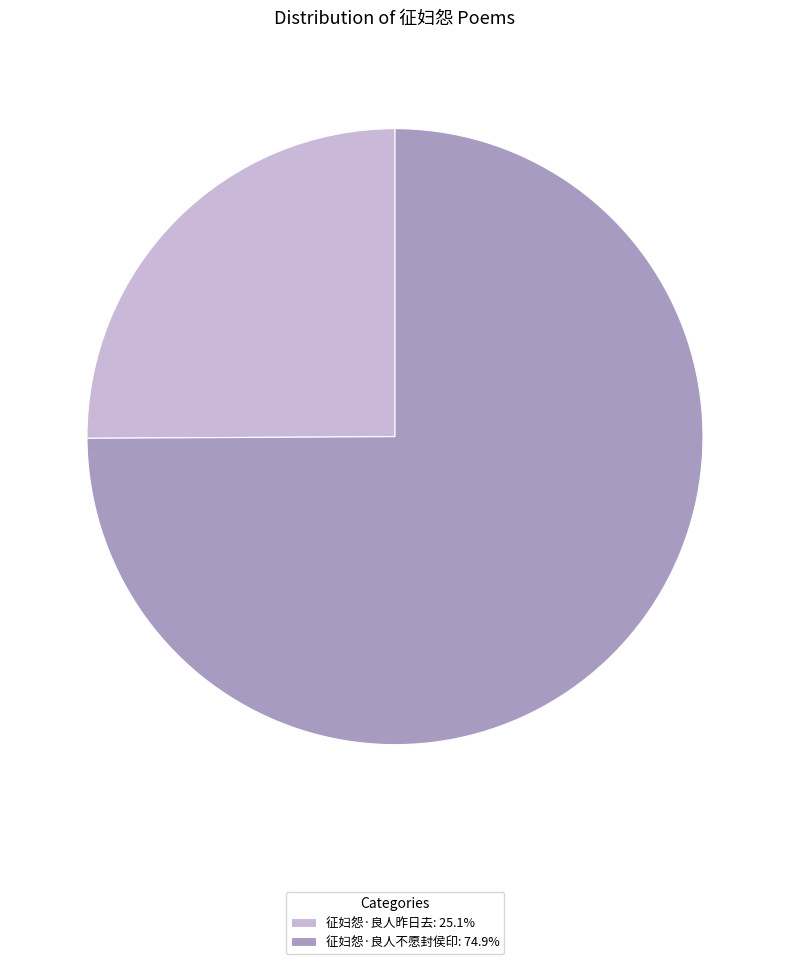

Is the sum of 征妇怨·良人昨日去: 25.1% and 征妇怨·良人不愿封侯印: 74.9% greater than half?

Yes